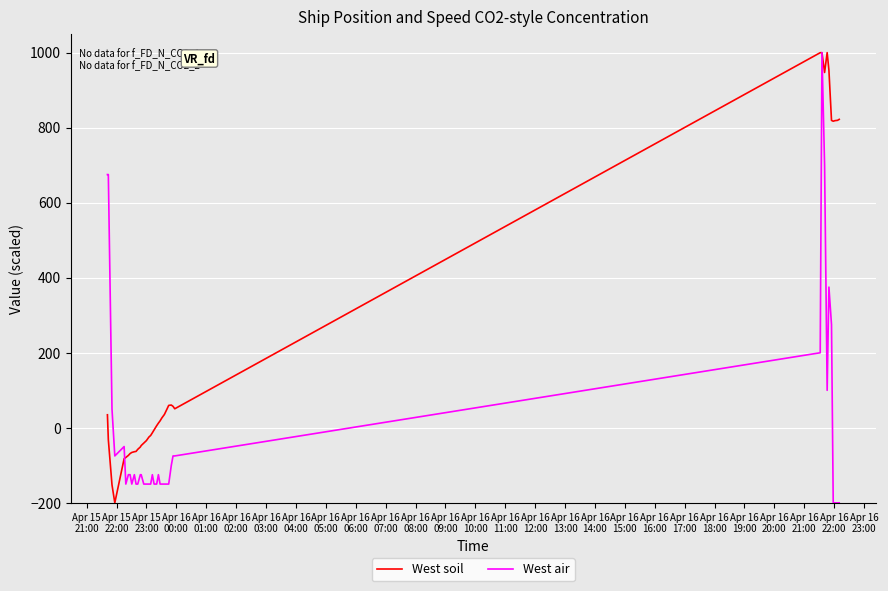

After their last crossing, which series has the higher values: West soil or West air?

West soil